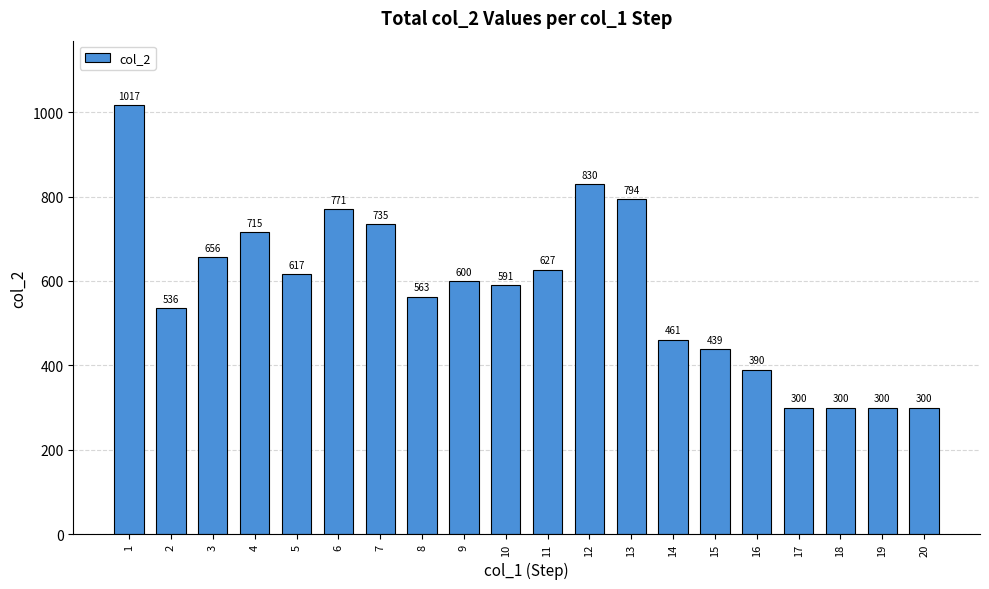

Is it true that the value at 15 is 263?

False